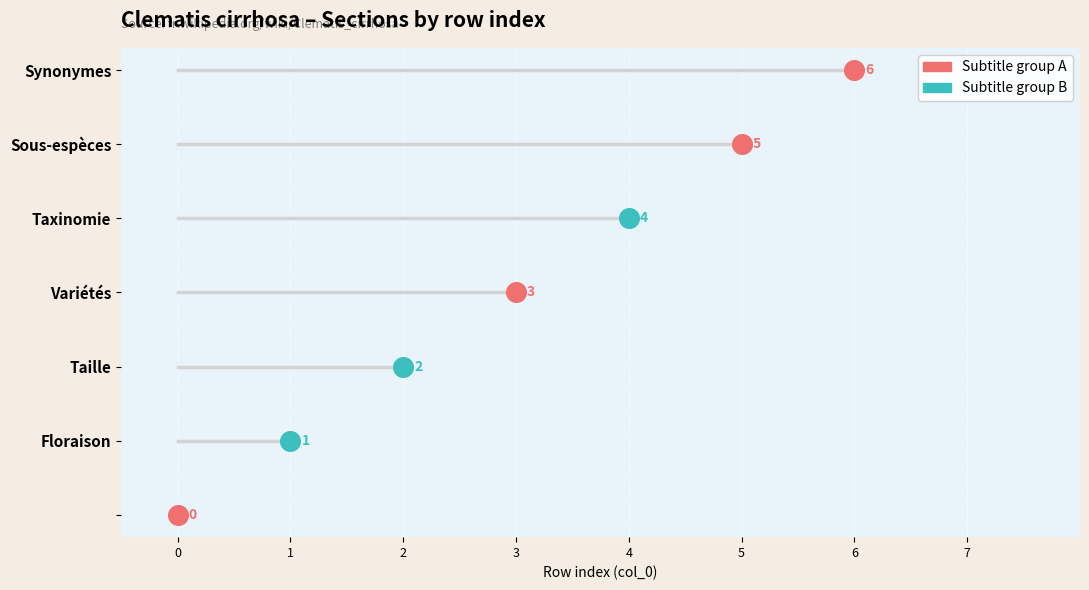

What is the change in value from Taille to Synonymes?

+4